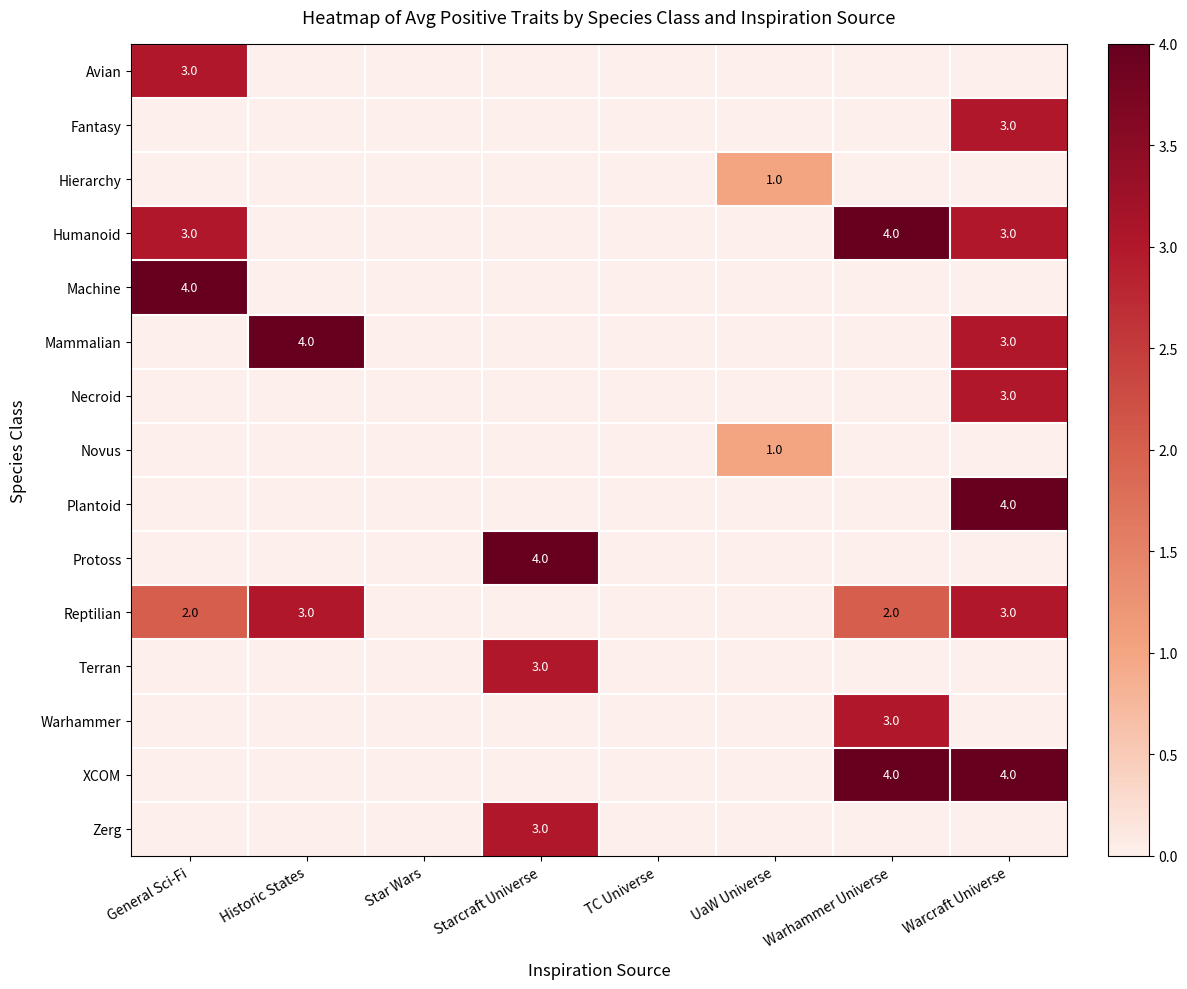

Is it true that Reptilian equals 2 at Warhammer Universe?

True